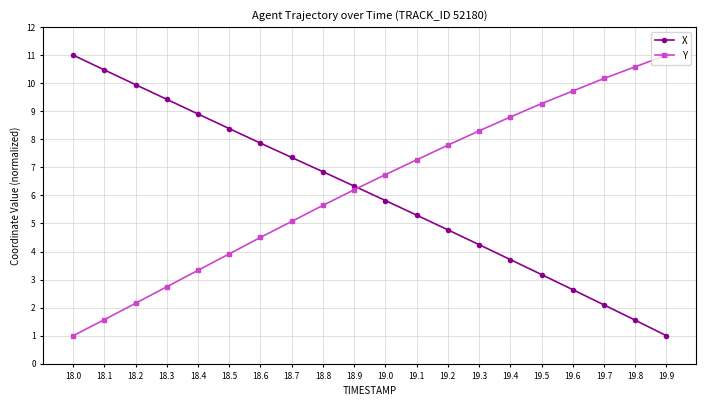

True or false: Y has more than 0 points higher than both neighbors.

False